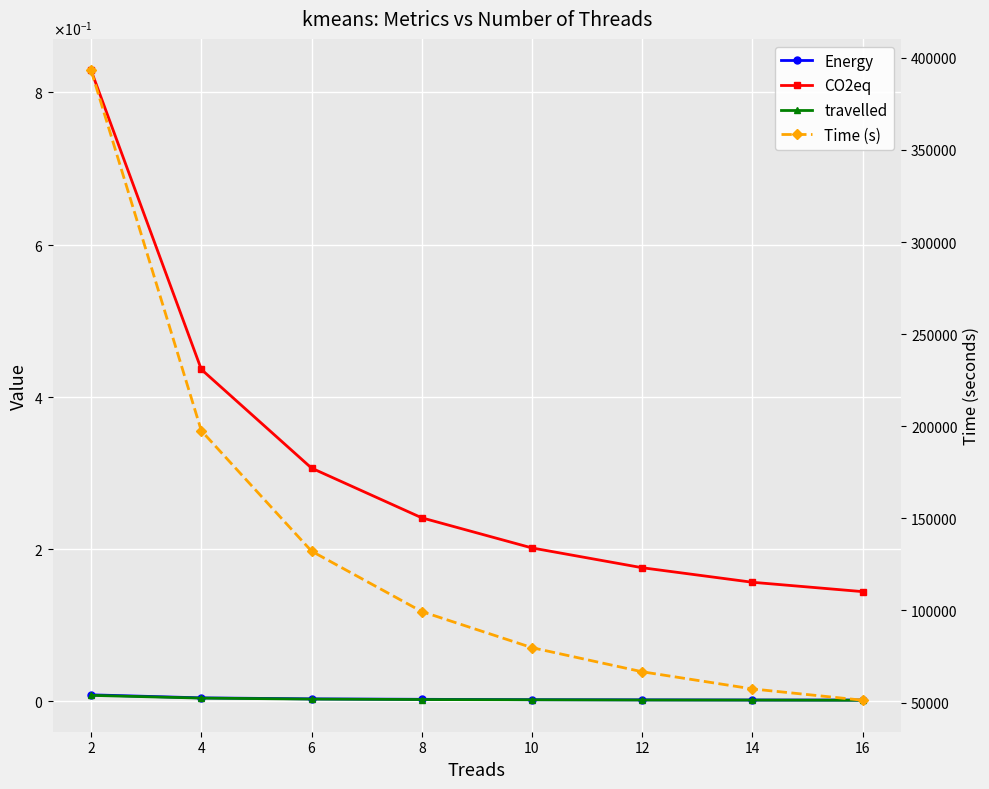

Count the number of categories in the chart.

8